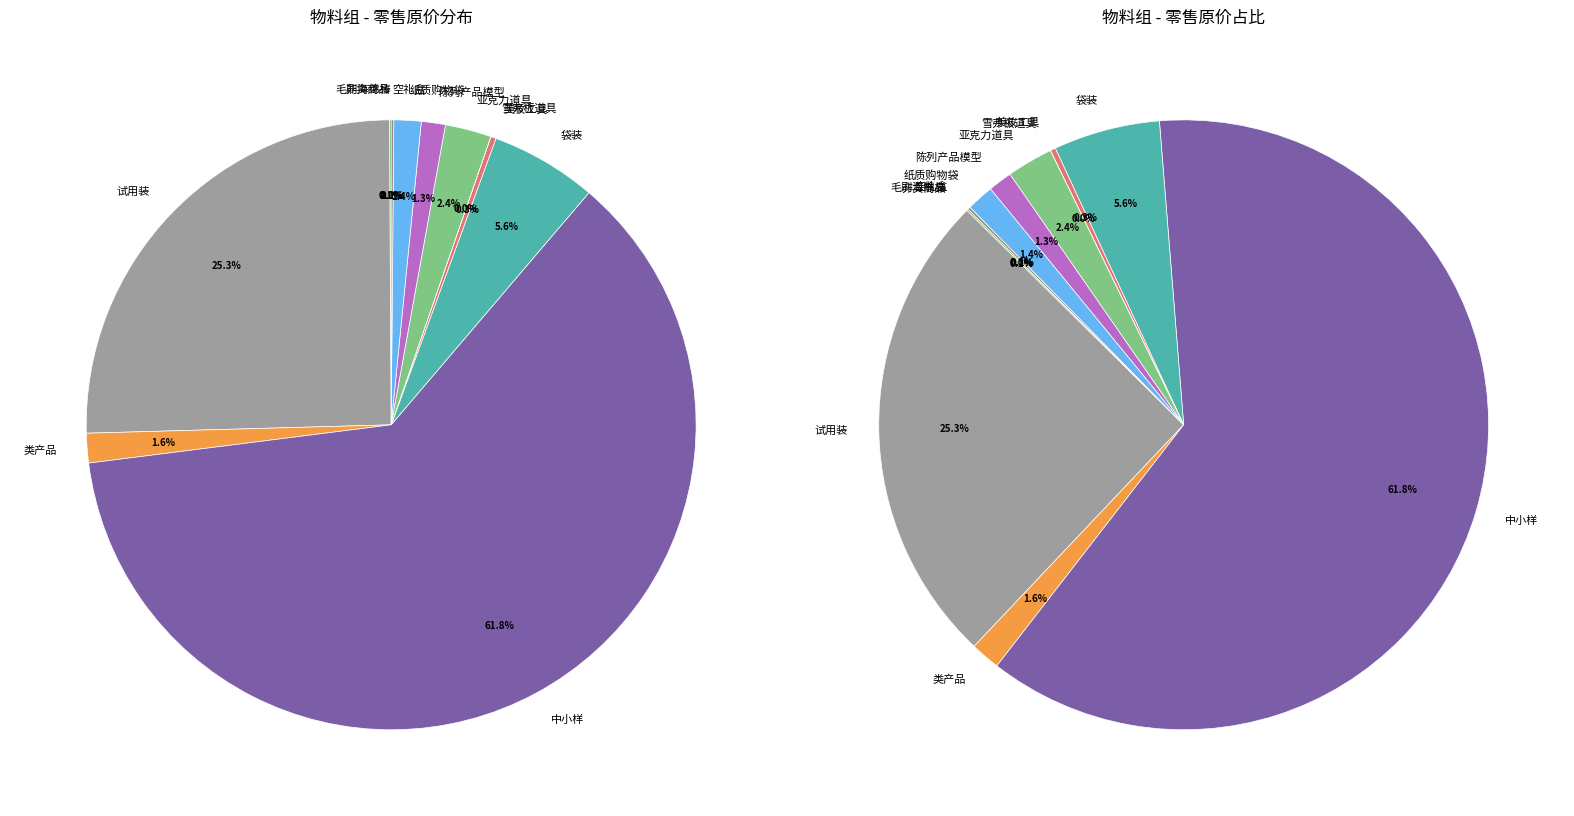

To the nearest percent, what percentage of the pie is 袋装?

6%